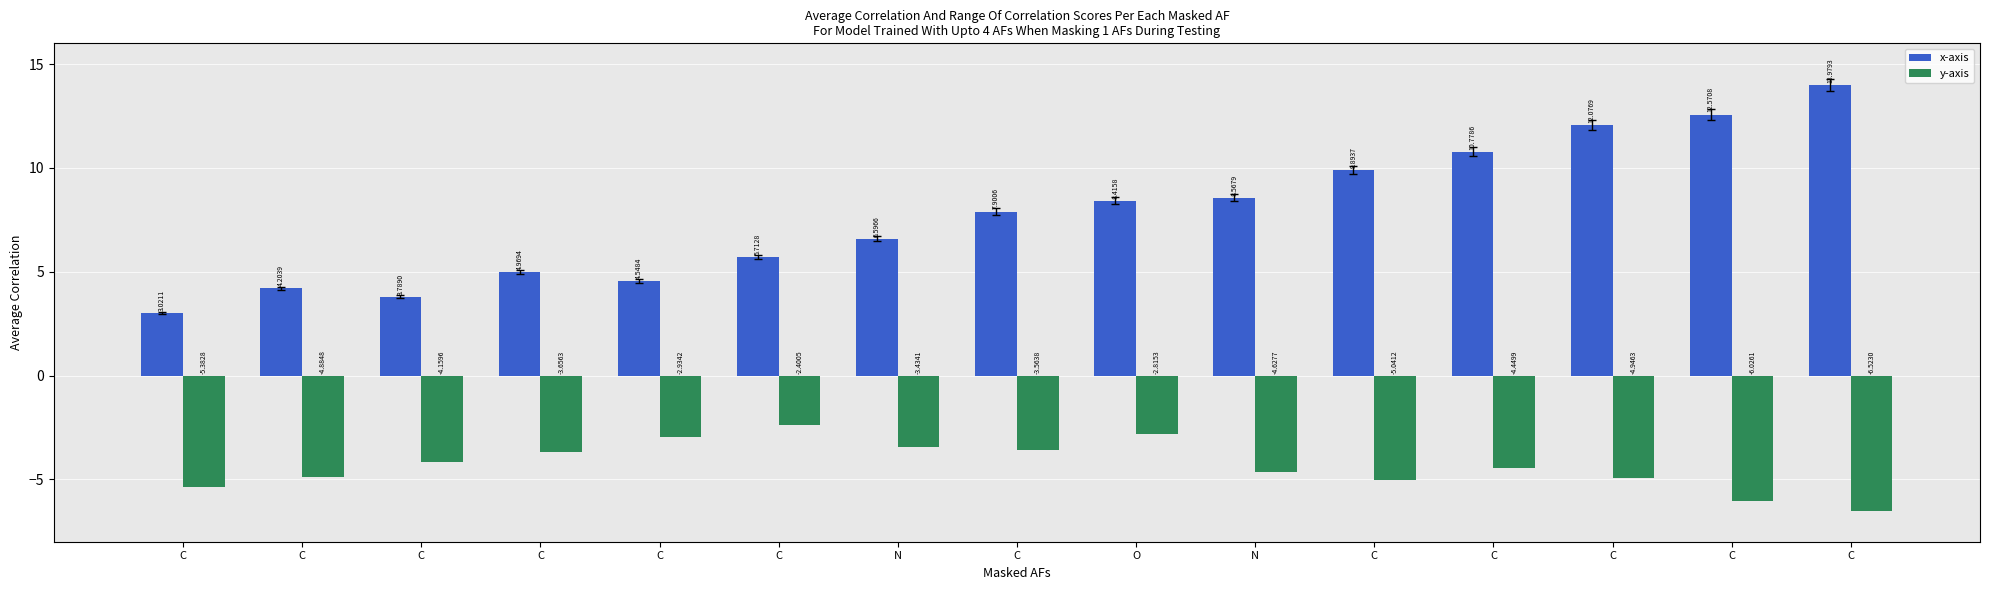

What is the highest value of the x-axis series?

14.0